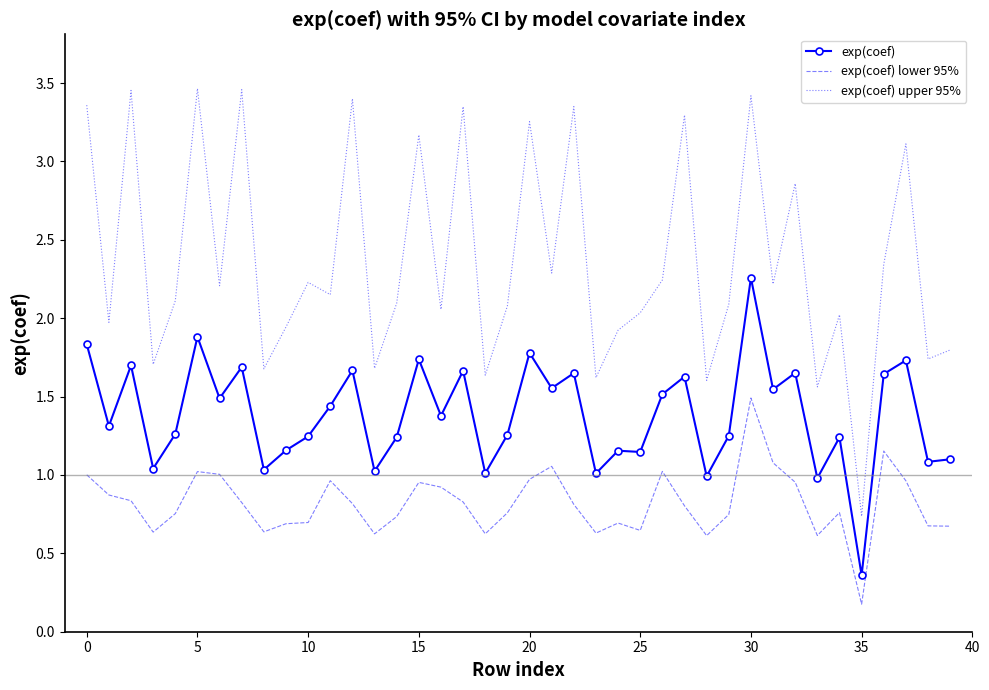

Which series has the widest spread of values?

exp(coef) upper 95%